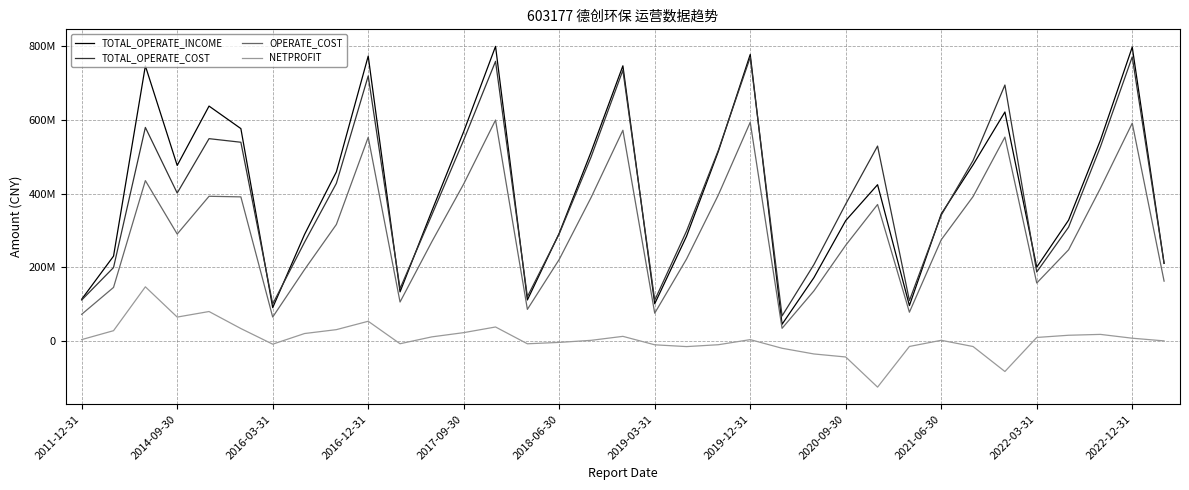

What is the smallest value displayed?

-124815303.2